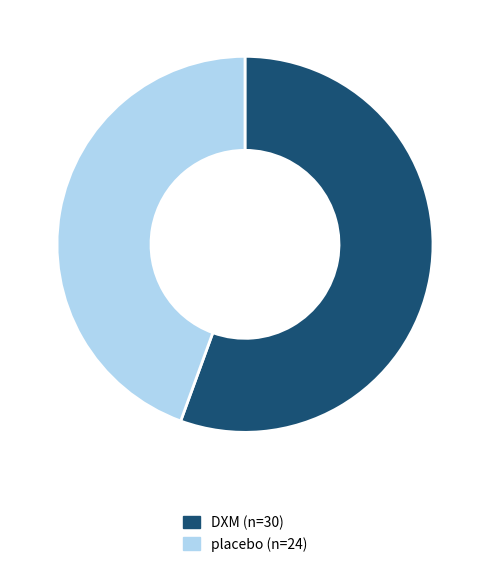

Count the number of slices in the pie.

2